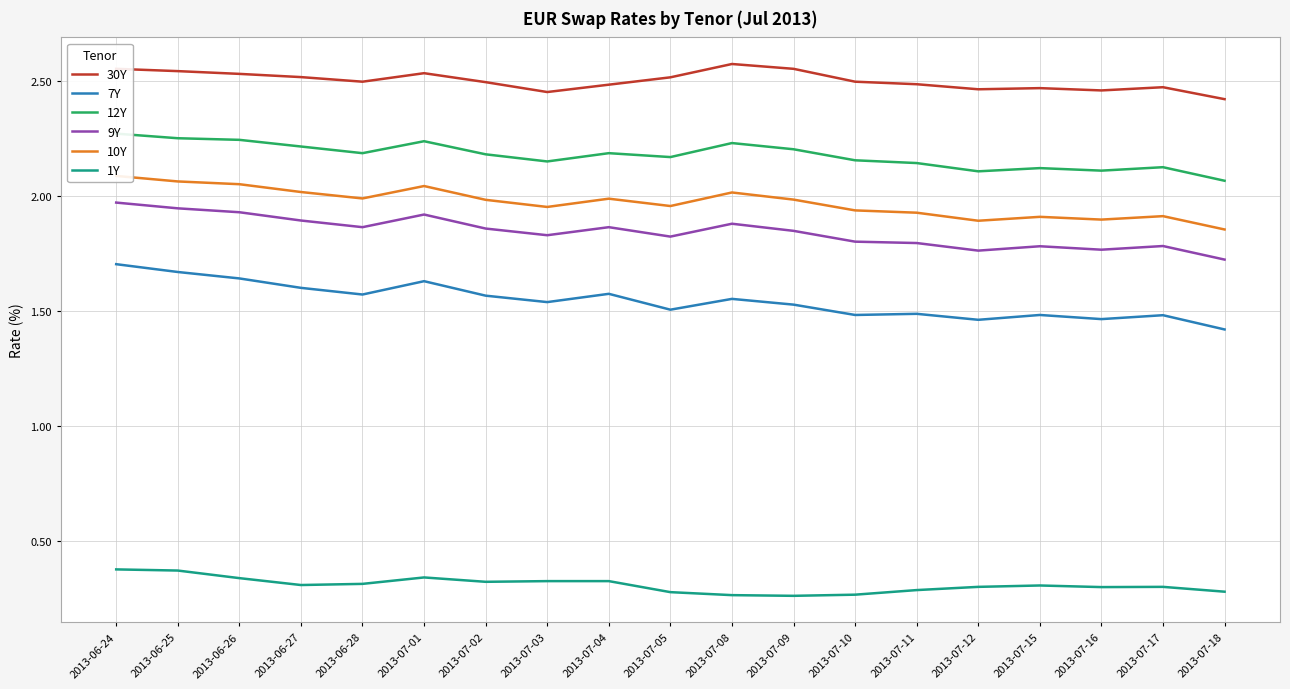

What is the total value across all series at 2013-07-03?

10.3